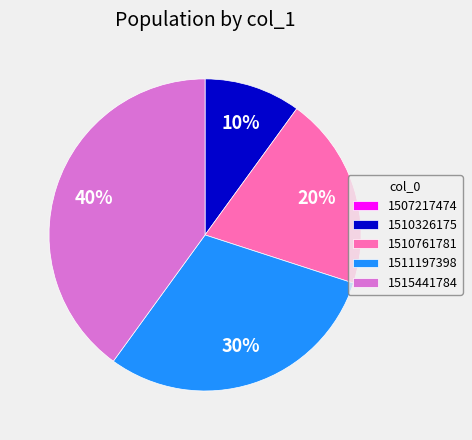

What is the ratio of the value at 1515441784 to the value at 1511197398?

1.3